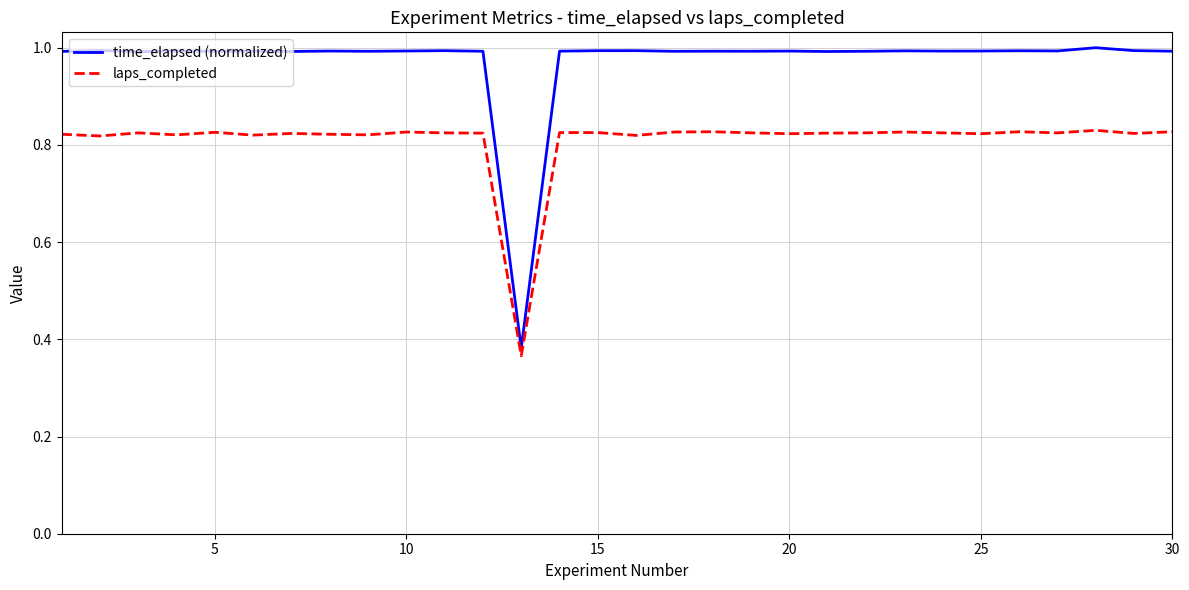

What is the difference between the maximum and minimum values in the laps_completed series?

0.5